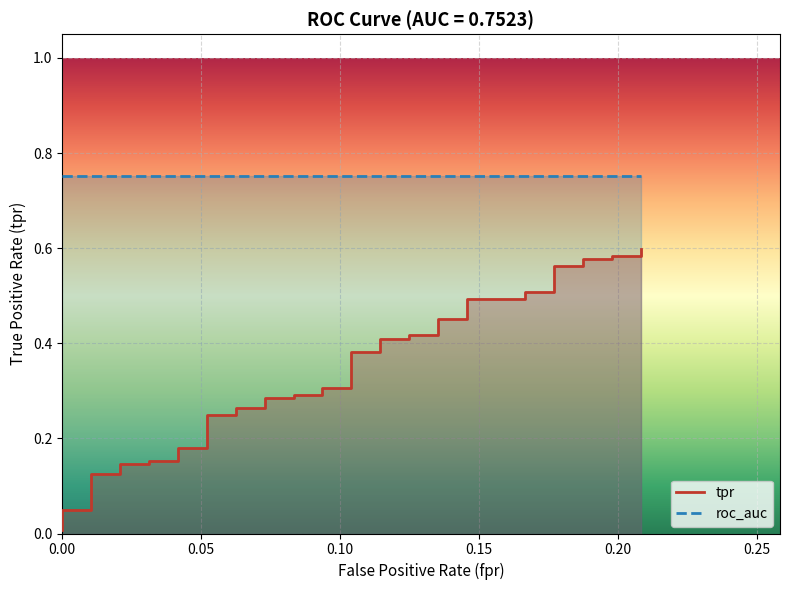

Reading left to right, what are all the values shown in this chart?

0.0	0.0	0.0	0.1	0.1	0.1	0.1	0.2	0.2	0.2	0.2	0.2	0.2	0.3	0.3	0.3	0.3	0.3	0.3	0.3	0.3	0.4	0.4	0.4	0.4	0.4	0.4	0.5	0.5	0.5	0.5	0.5	0.5	0.6	0.6	0.6	0.6	0.6	0.6	0.6